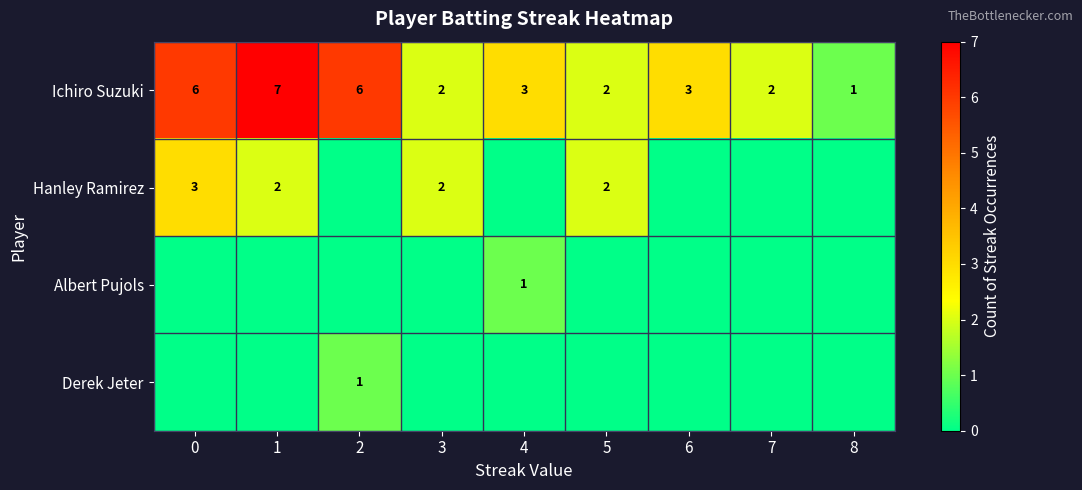

True or false: Ichiro Suzuki has a value of 3 at 4.

True